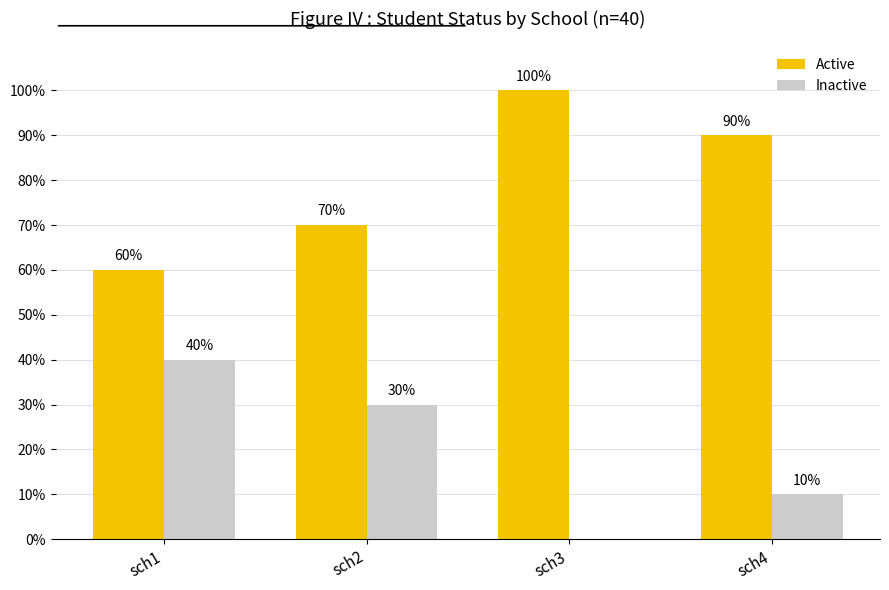

What are all the series names shown in the legend?

Active, Inactive